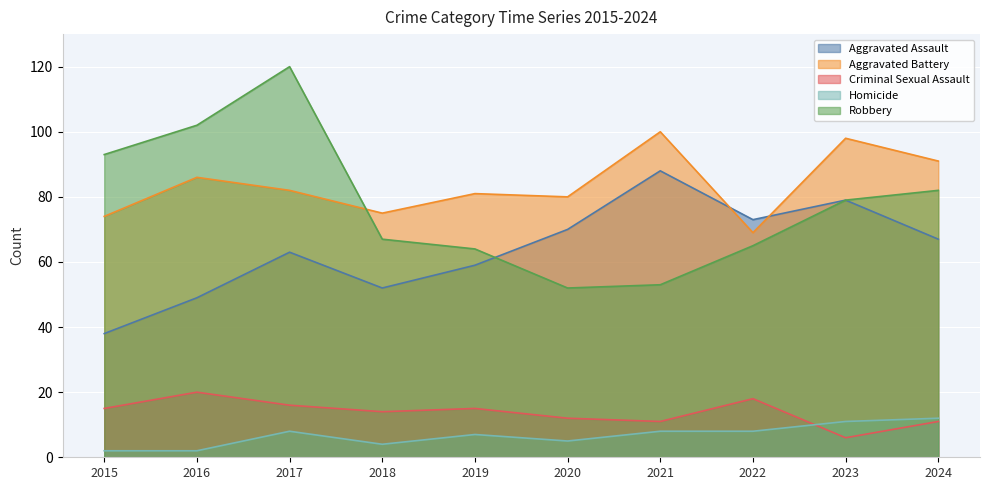

What is the difference between the Criminal Sexual Assault values at 2016 and 2020?

8